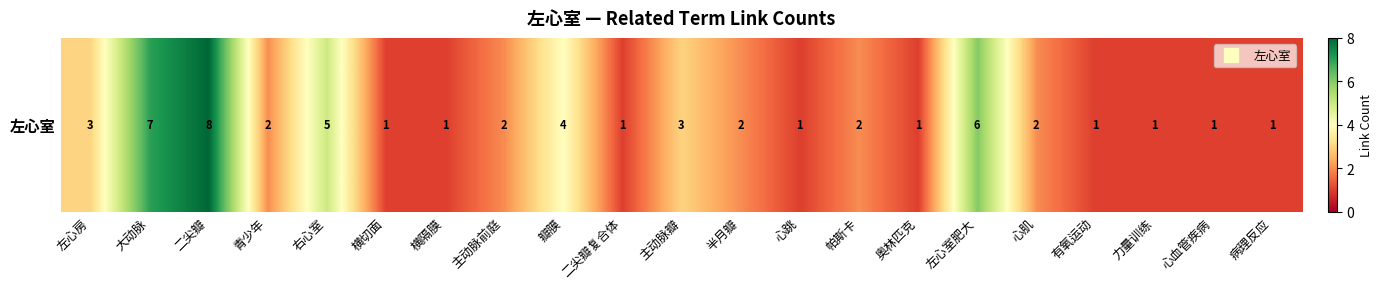

List the labels in order of value, largest first.

二尖瓣, 大动脉, 左心室肥大, 右心室, 瓣膜, 左心房, 主动脉瓣, 青少年, 主动脉前庭, 半月瓣, 帕斯卡, 心肌, 横切面, 横隔膜, 二尖瓣复合体, 心跳, 奥林匹克, 有氧运动, 力量训练, 心血管疾病, 病理反应